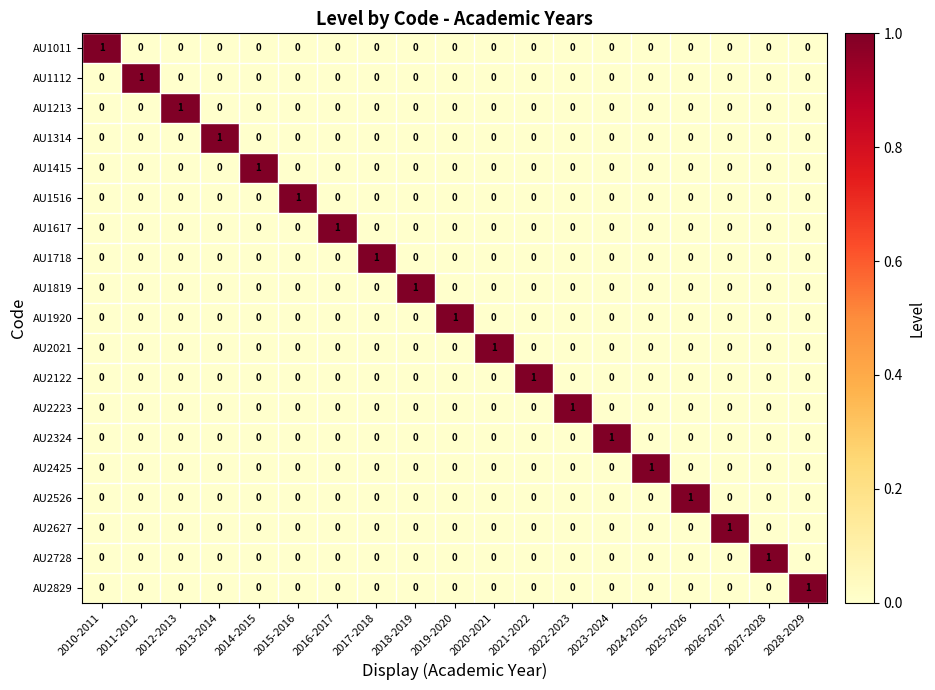

Is it true that AU2223 equals -1 at 2020-2021?

False